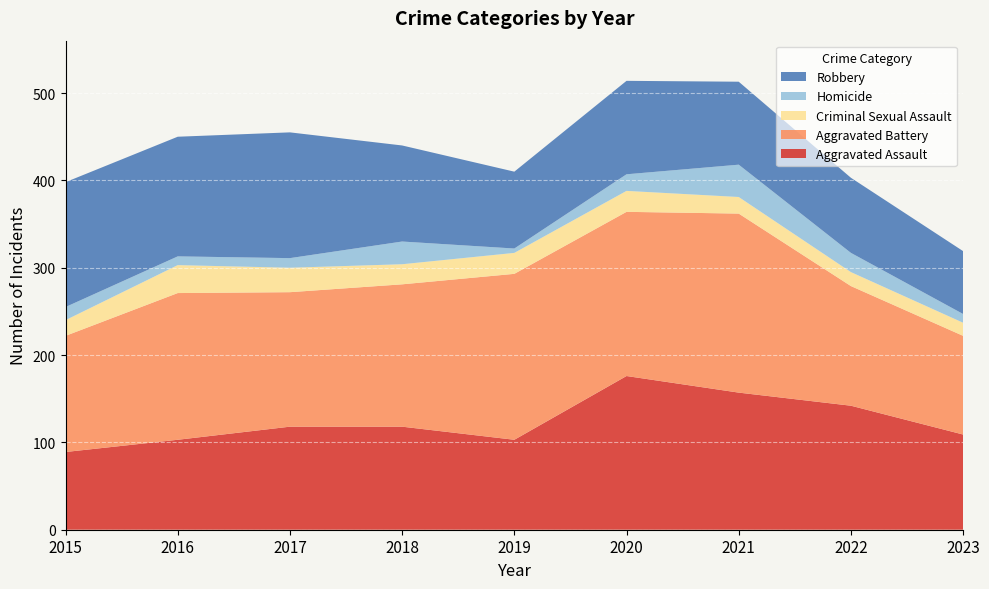

Reading left to right, list all the values displayed in this chart.

Aggravated Assault: 89	103	118	118	103	176	157	142	109
Aggravated Battery: 133	168	154	163	190	188	205	137	113
Criminal Sexual Assault: 18	32	28	23	24	24	19	16	15
Homicide: 15	10	11	26	5	19	37	22	10
Robbery: 143	137	144	110	88	107	95	86	72